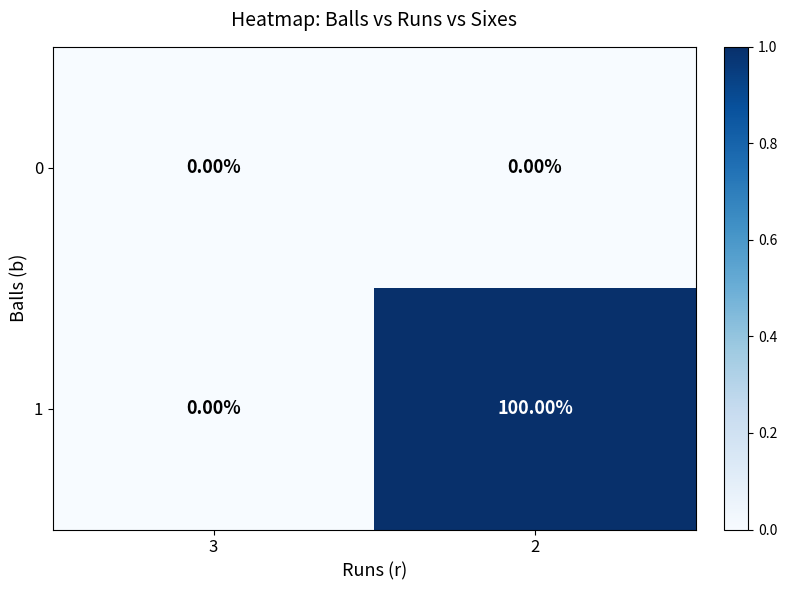

Which series has the largest total across all categories?

1